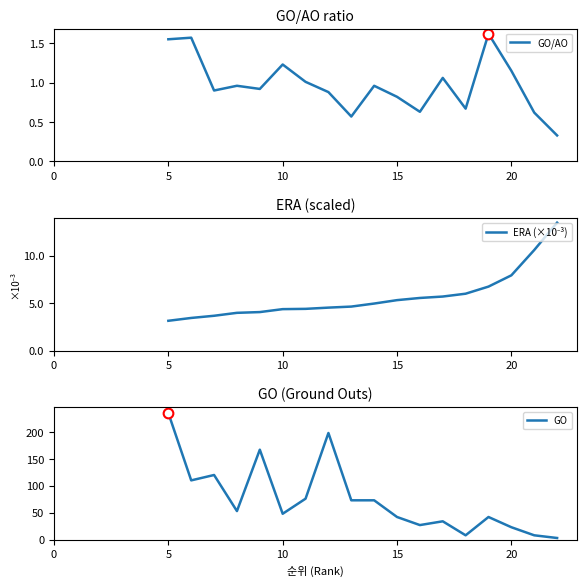

Rank the series by their maximum value, from lowest to highest.

ERA (×10⁻³), GO, GO/AO